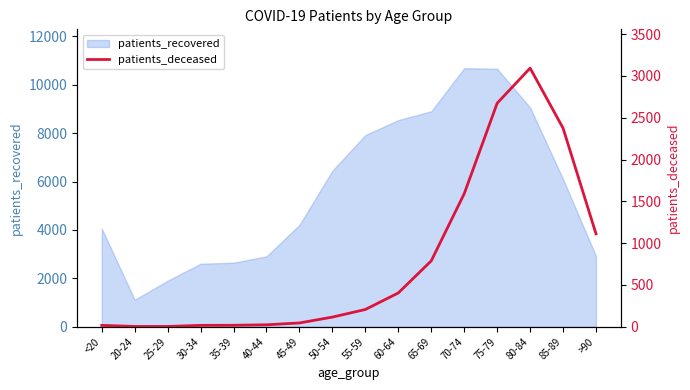

What is the lowest value of the patients_recovered series?

1114